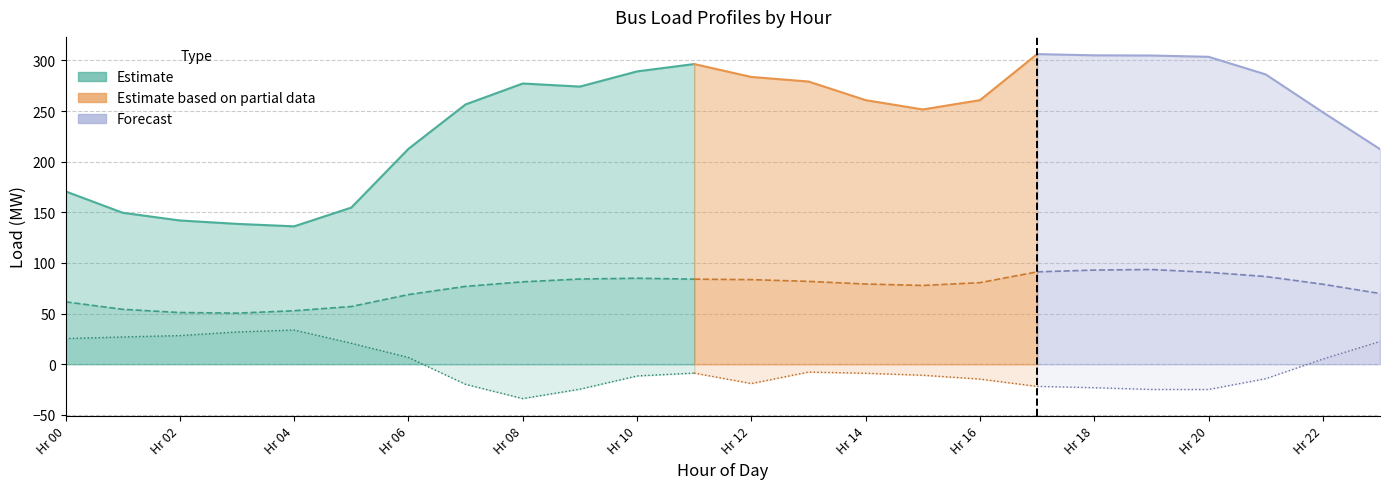

Does the chart display data point markers on the line(s)?

No